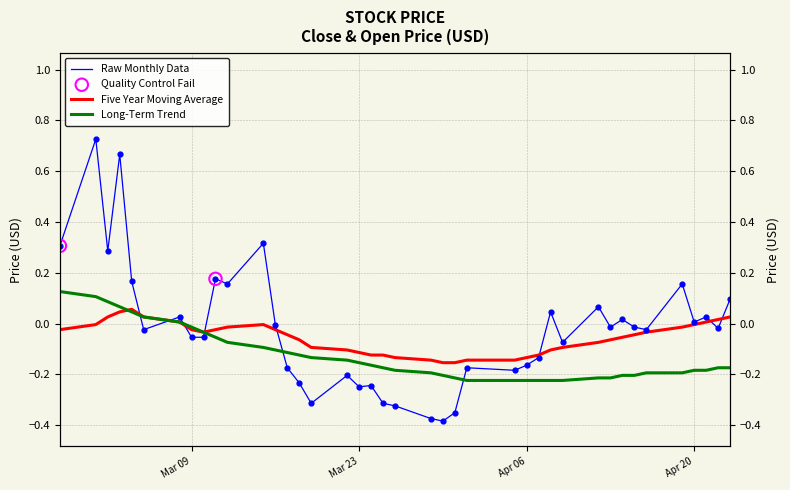

Which series has the largest total across all categories?

Raw Monthly Data